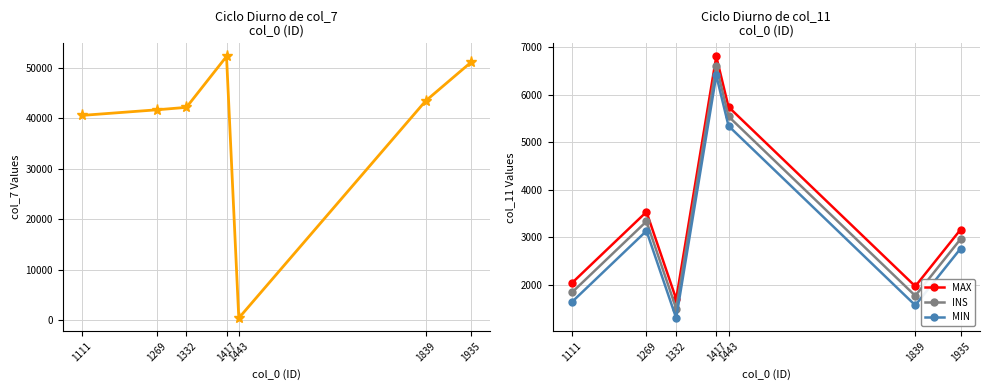

At which label does INS reach its minimum?

1332